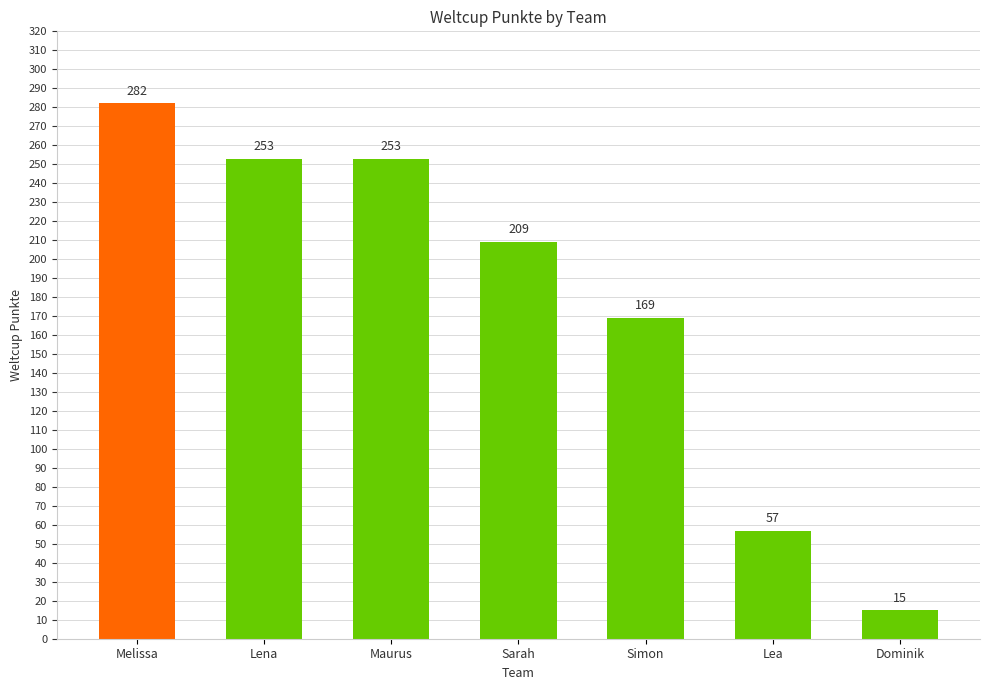

How many values are below 209?

3